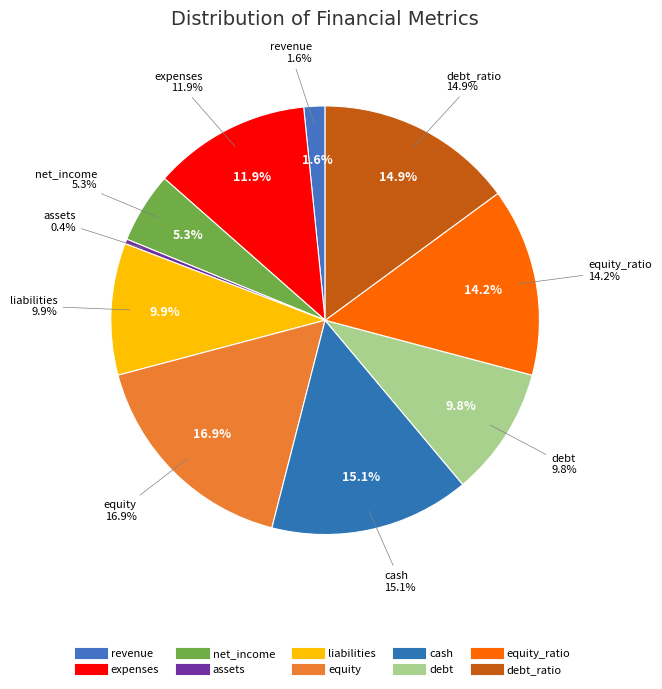

True or false: assets accounts for 12% of the total.

False